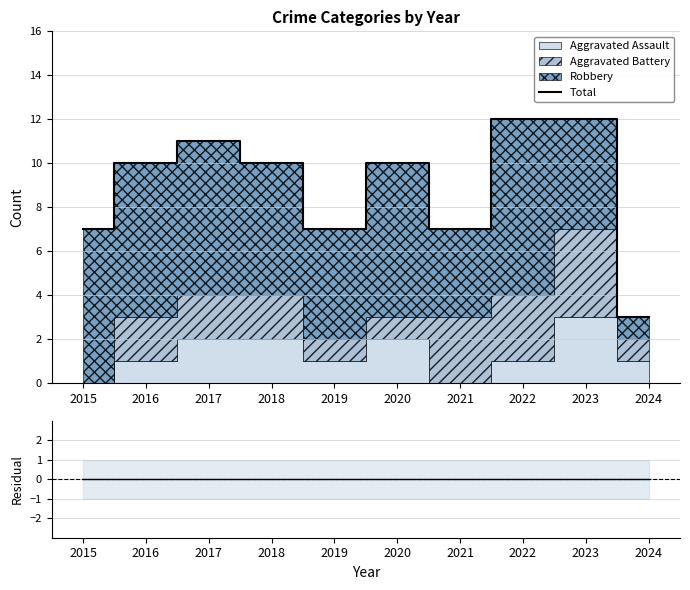

List the labels in order of Residual value, largest first.

2015, 2016, 2017, 2018, 2019, 2020, 2021, 2022, 2023, 2024